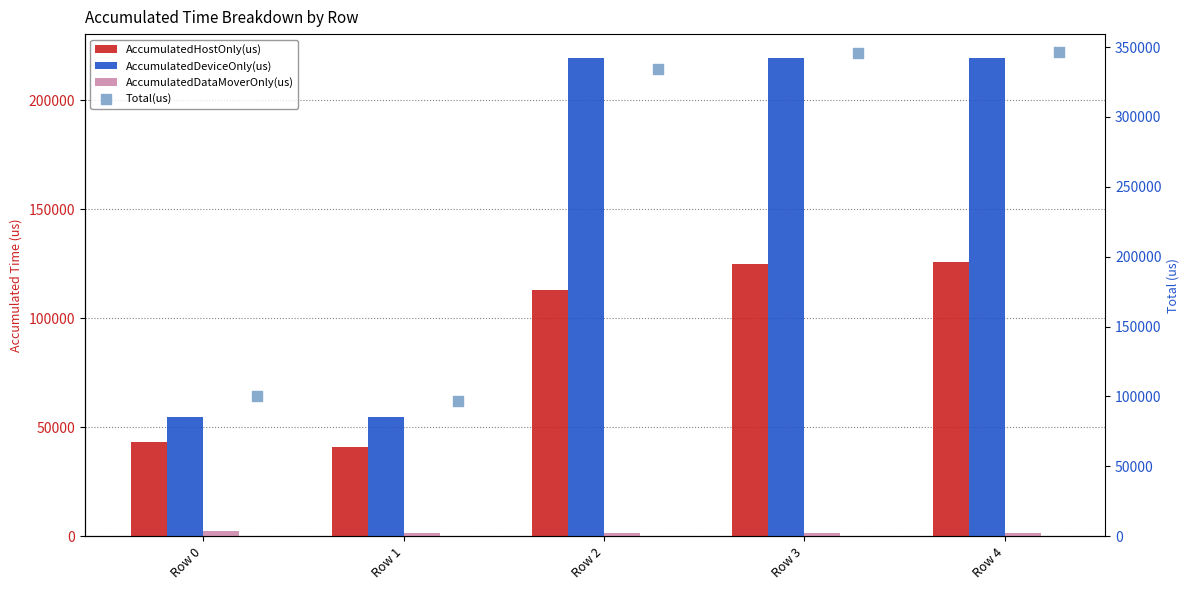

Which series reaches the maximum Y coordinate?

Total(us)